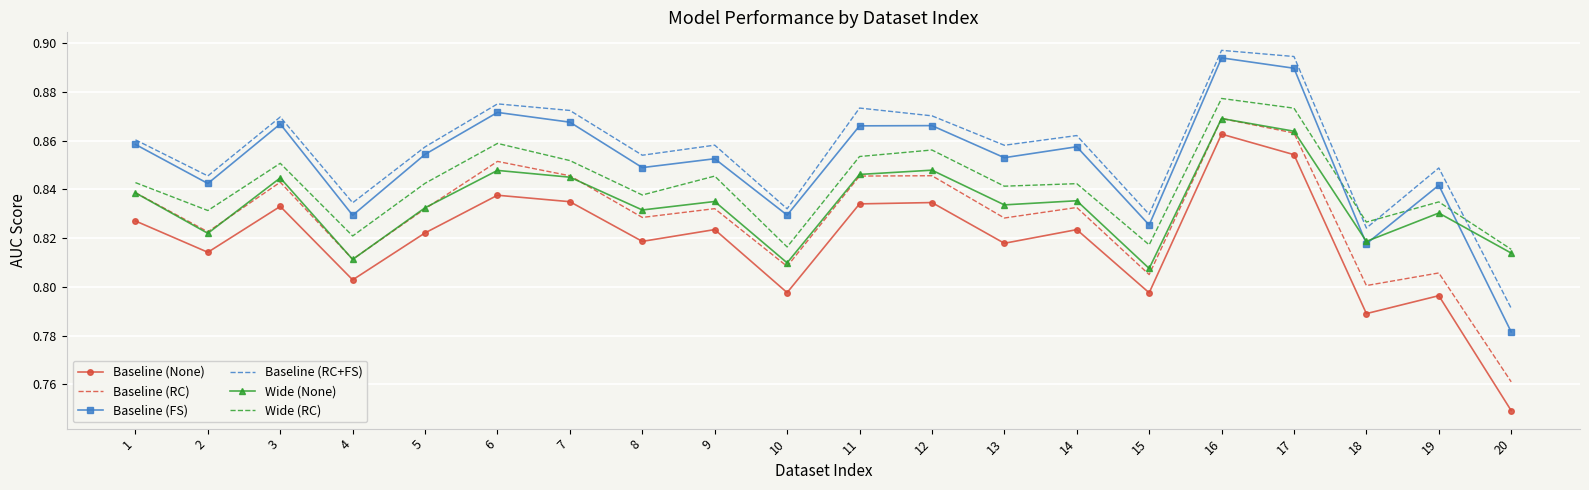

True or false: Baseline (RC) has more than 2 points higher than both neighbors.

True